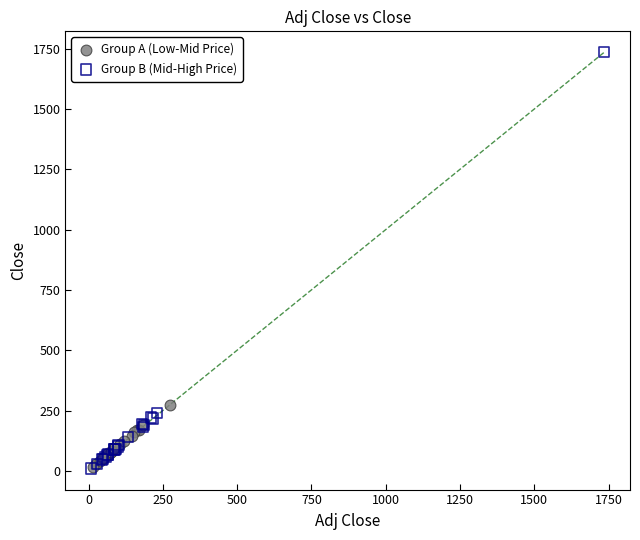

Which series has the largest Y range (max minus min)?

Group B (Mid-High Price)